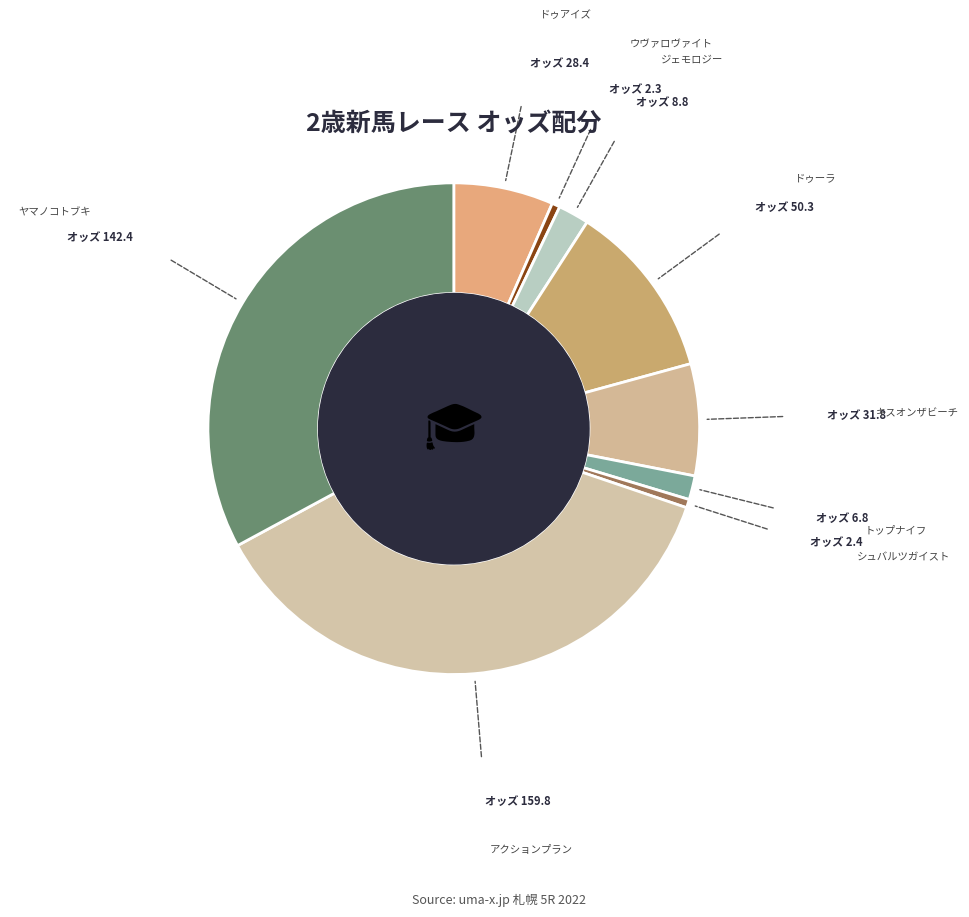

How many slices are in this pie chart?

9